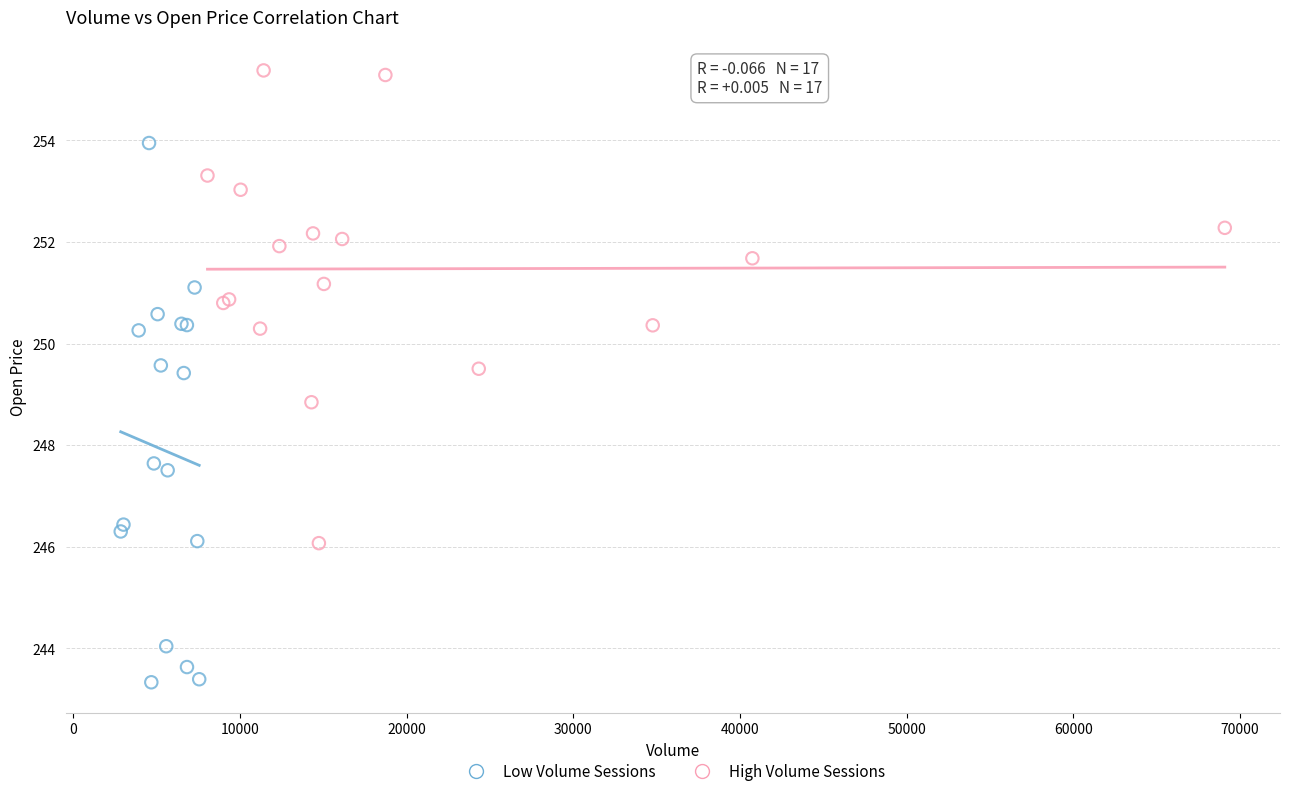

Which series reaches the minimum Y coordinate?

Low Volume Sessions